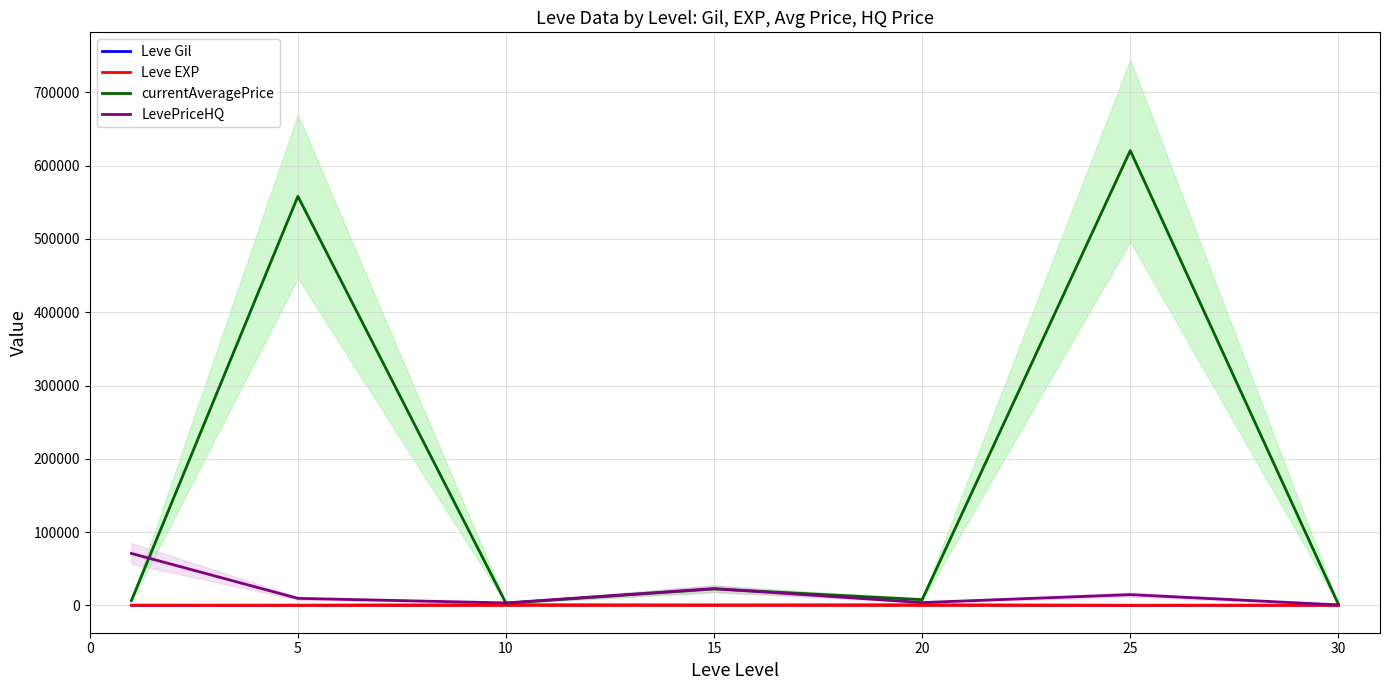

True or false: LevePriceHQ has more than 2 points higher than both neighbors.

False